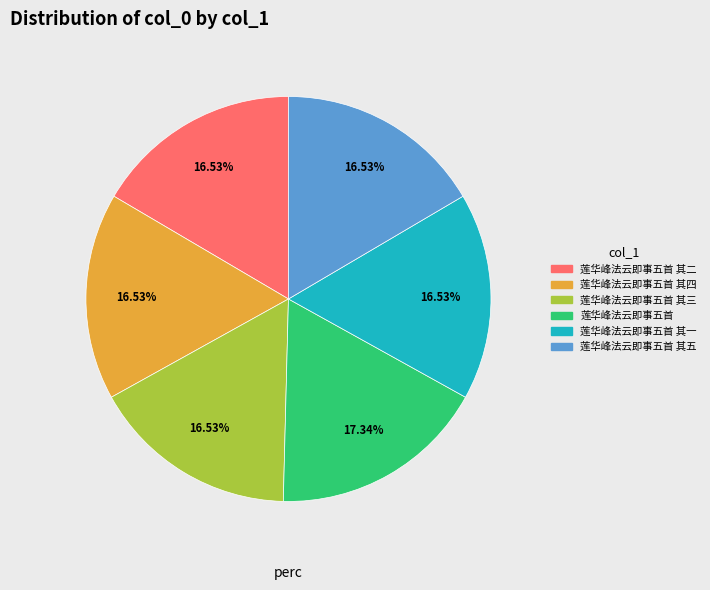

Is there a majority slice in this chart?

No